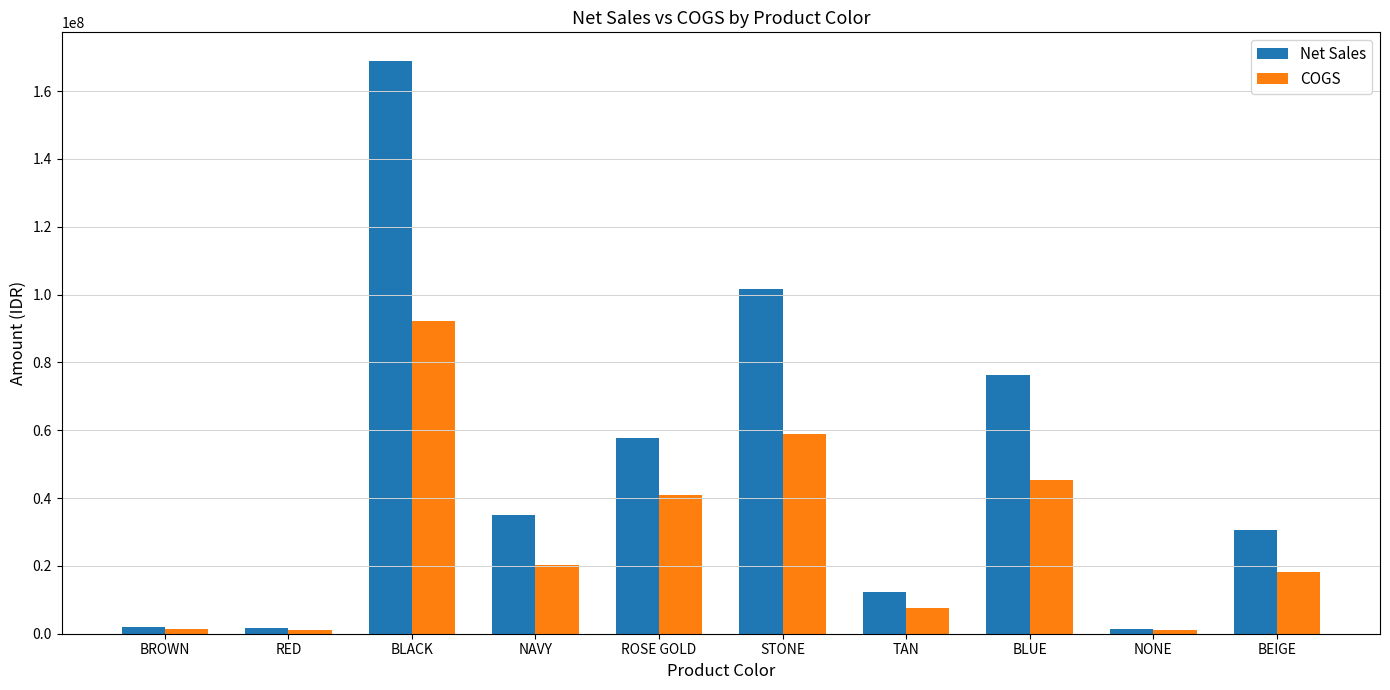

What is the label of the 1st bar from the left?

BROWN